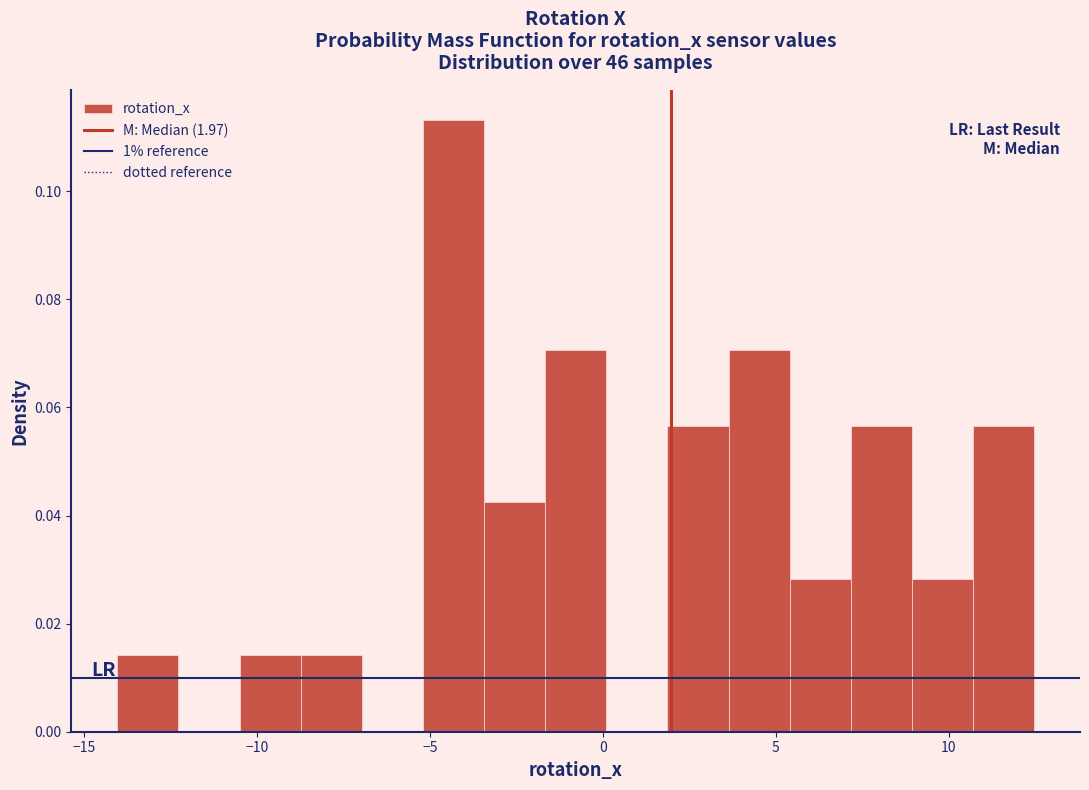

Around what value on the x-axis is the tallest bar? Give the approximate position of its centre, as read against the axis.

-4.5